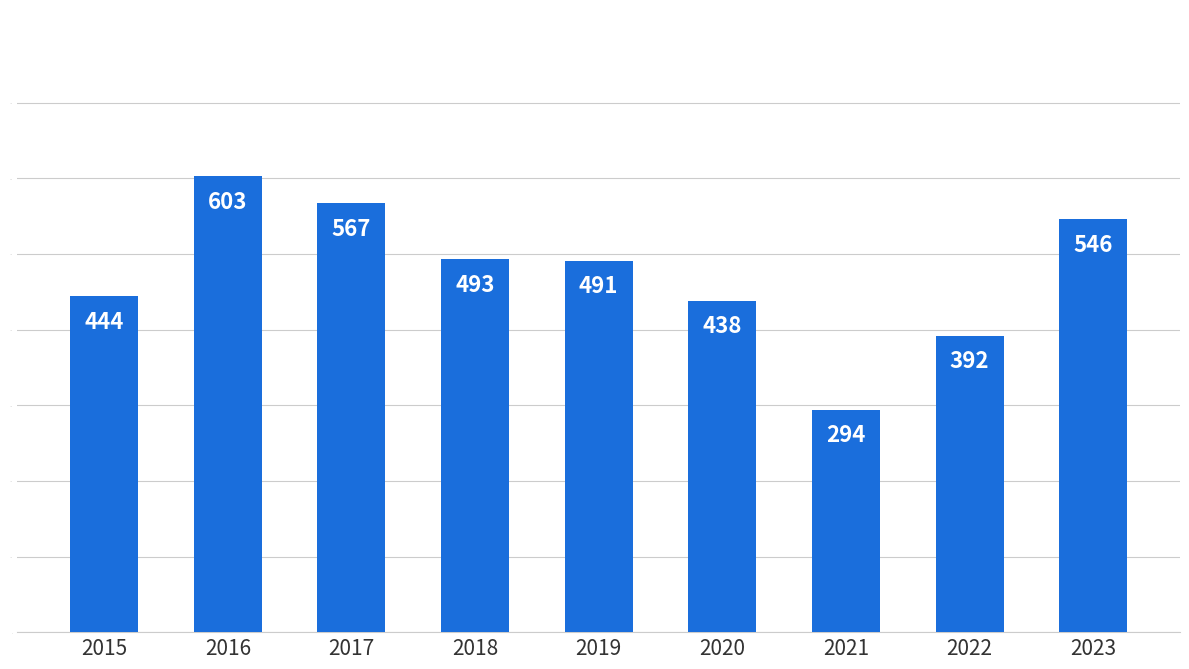

Where does the data first go above 491?

2016